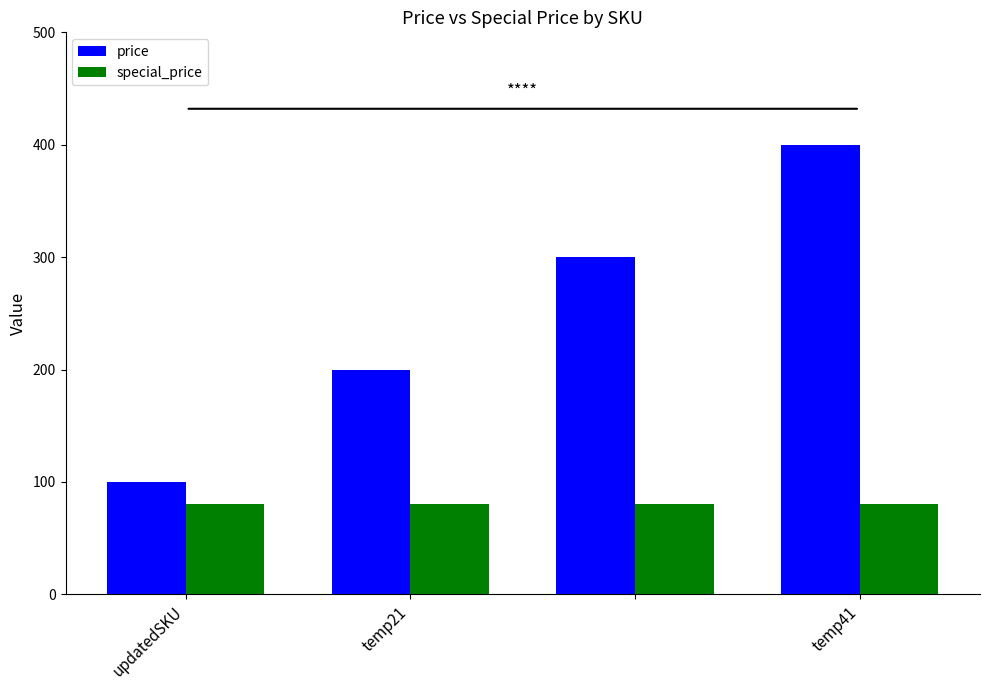

What is the maximum value for special_price?

80